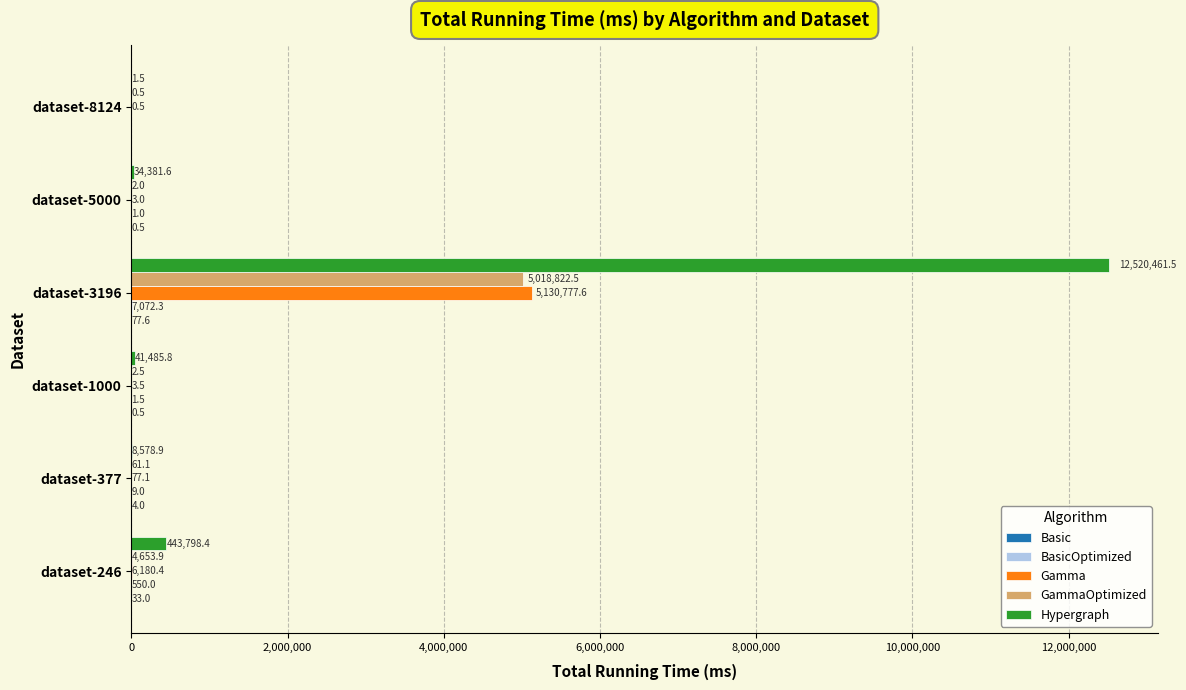

The GammaOptimized series shows 7132706.9 at dataset-3196. True or false?

False